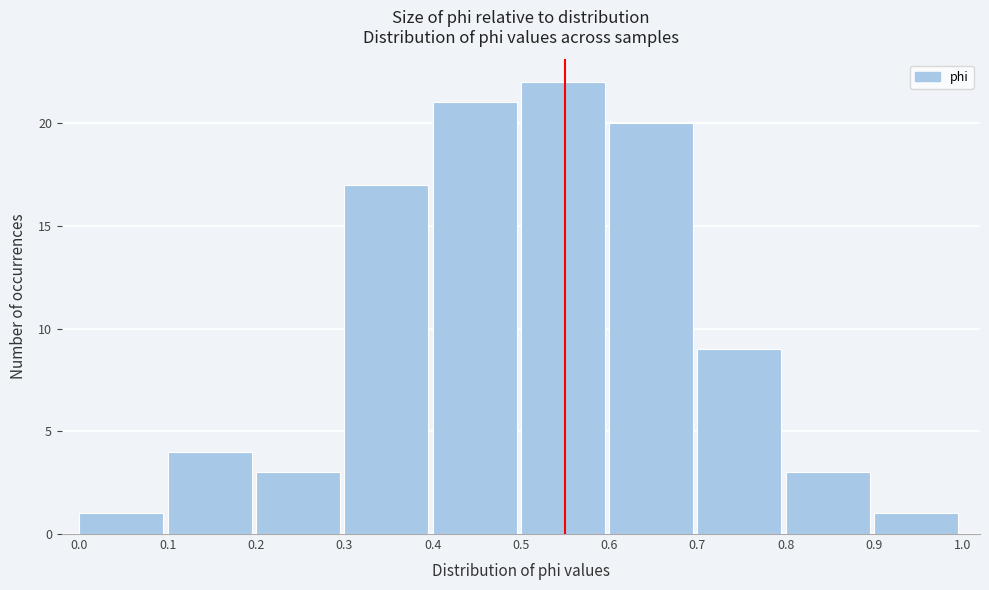

How tall is the bar that spans 0.8 to 0.9 on the x-axis? The values are not printed on the chart, so give them approximately, as read against the axis.

3